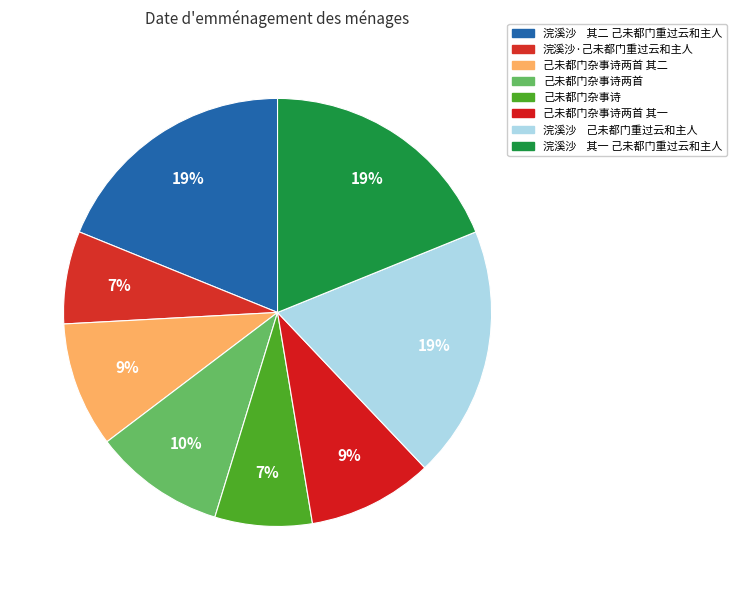

True or false: 己未都门杂事诗 accounts for 1% of the total.

False